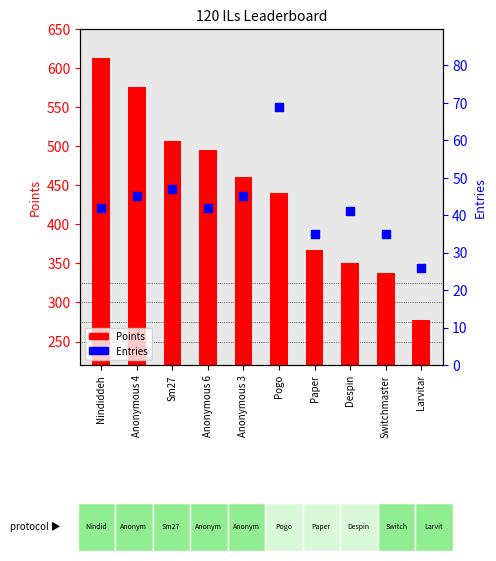

Which series has the largest Y range (max minus min)?

Points